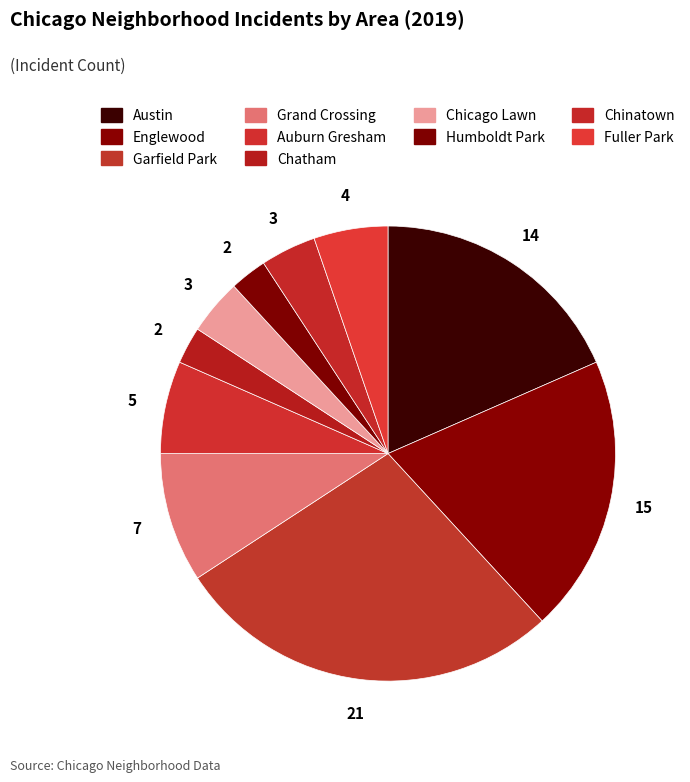

Rank the categories by value from lowest to highest.

Chatham, Humboldt Park, Chicago Lawn, Chinatown, Fuller Park, Auburn Gresham, Grand Crossing, Austin, Englewood, Garfield Park